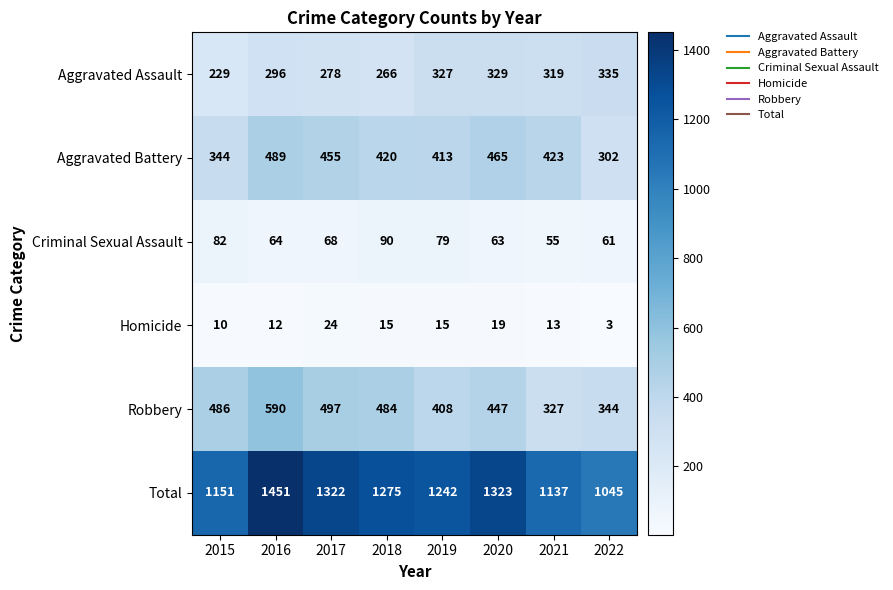

True or false: Criminal Sexual Assault has a value of 126 at 2018.

False